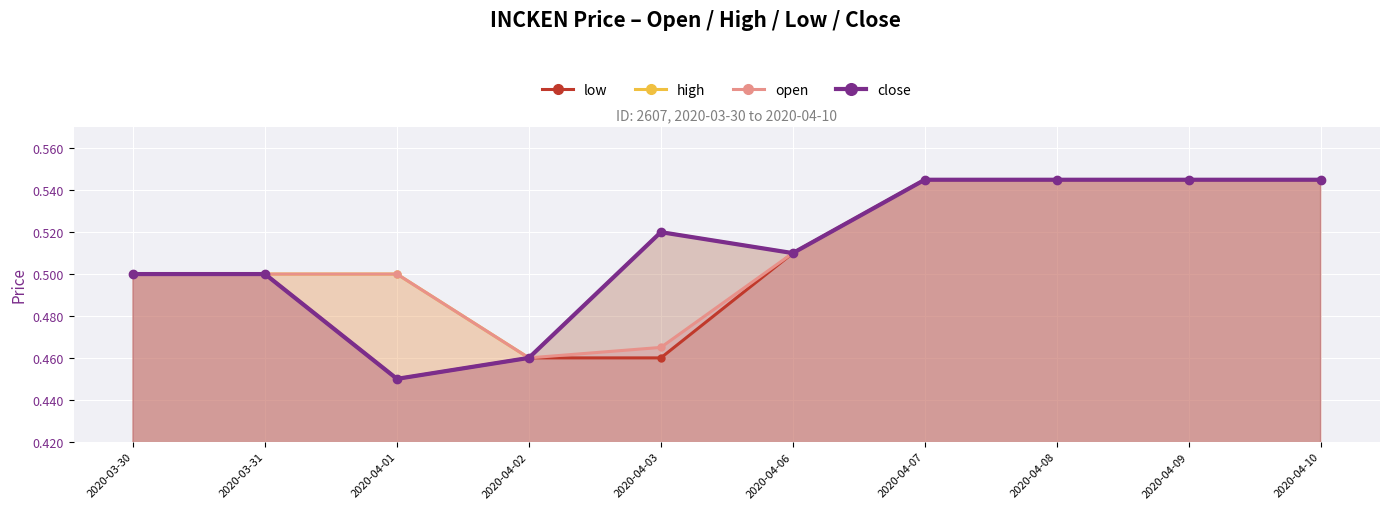

What is the label of the 6th point from the right?

2020-04-03